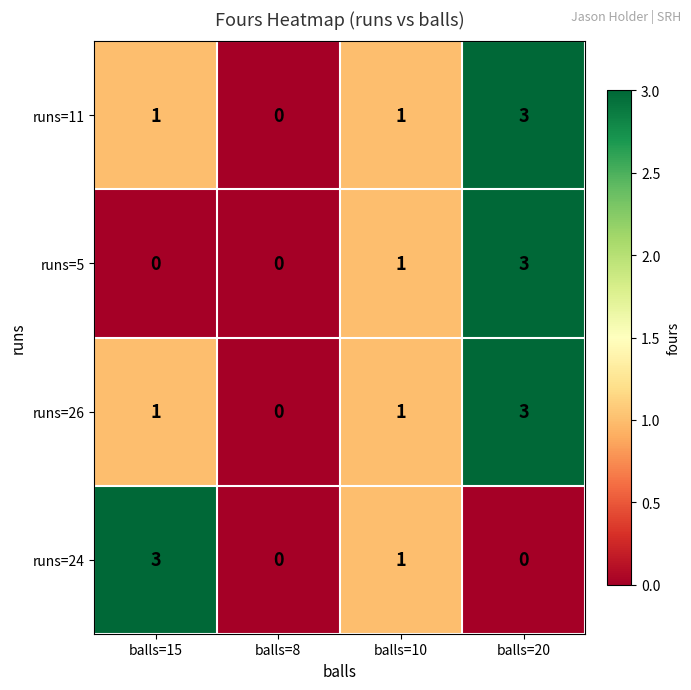

Where is runs=24 nearest to the value 1?

balls=10